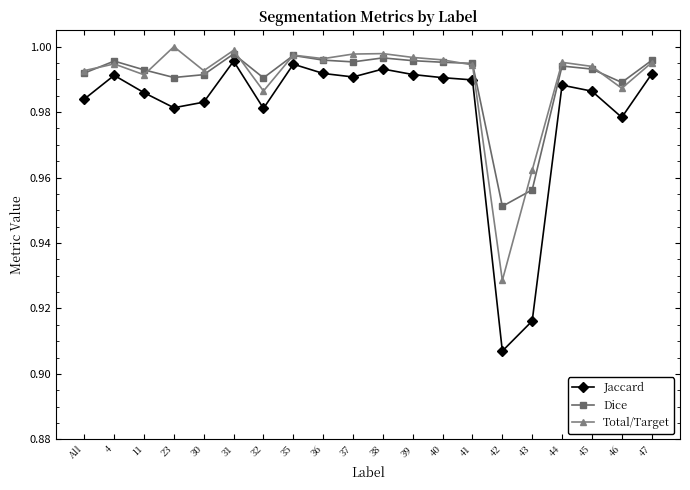

True or false: Jaccard and Total/Target intersect in this chart.

False